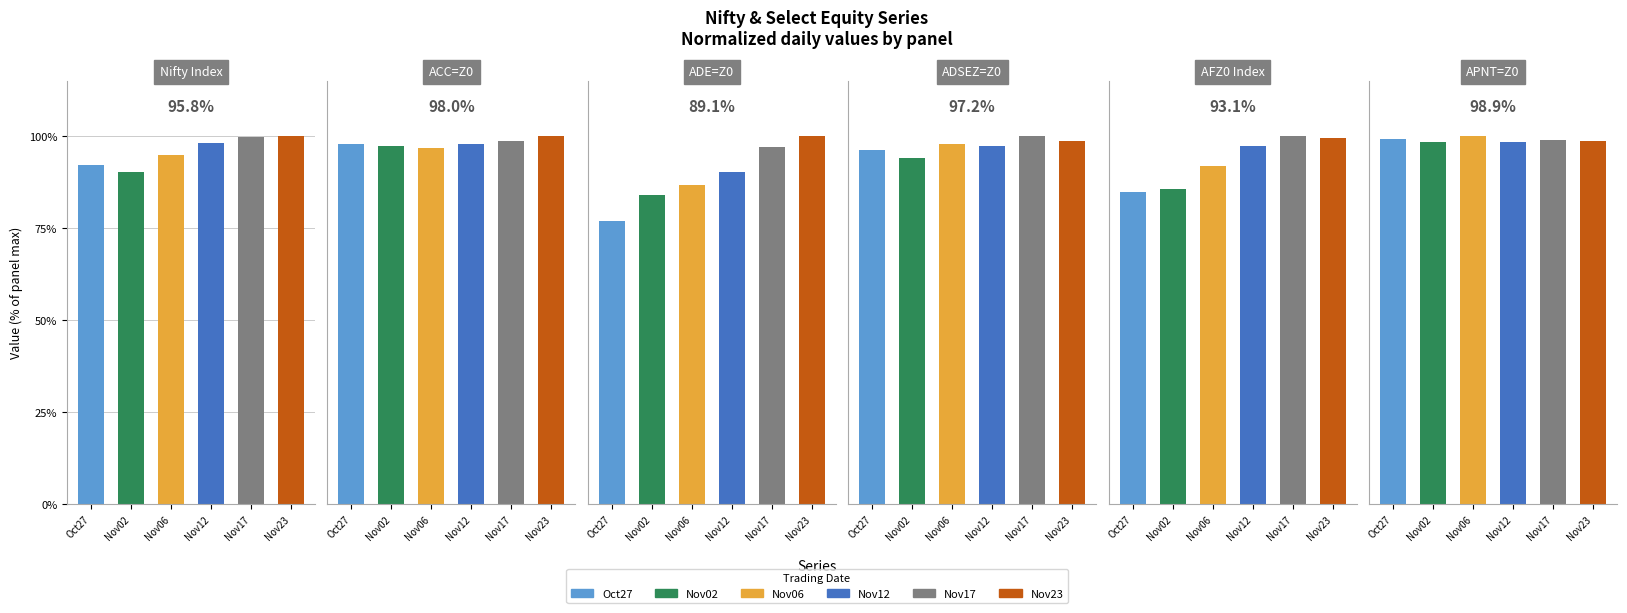

Is it true that ADE=Z0 IS Equity equals 100.0 at Nov23?

True